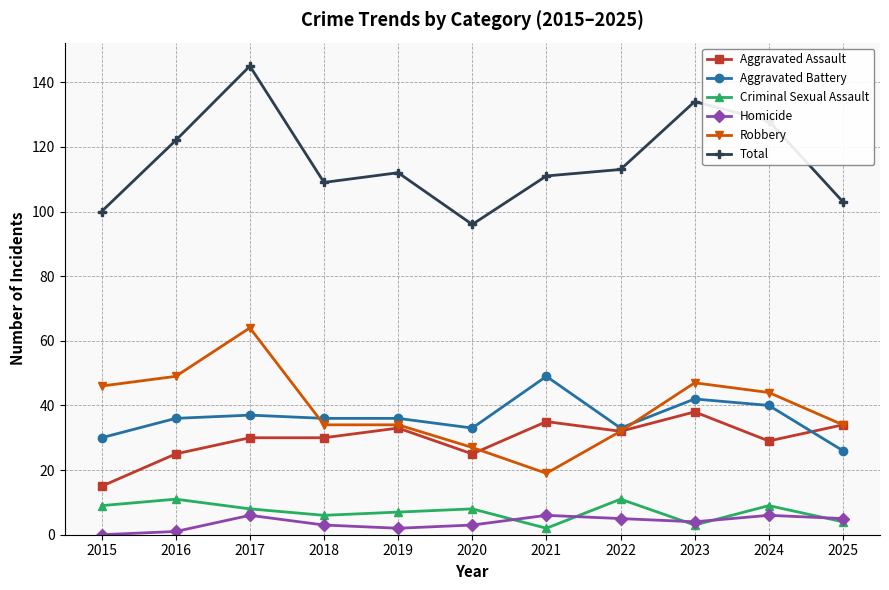

Which series has the largest range (max minus min)?

Total